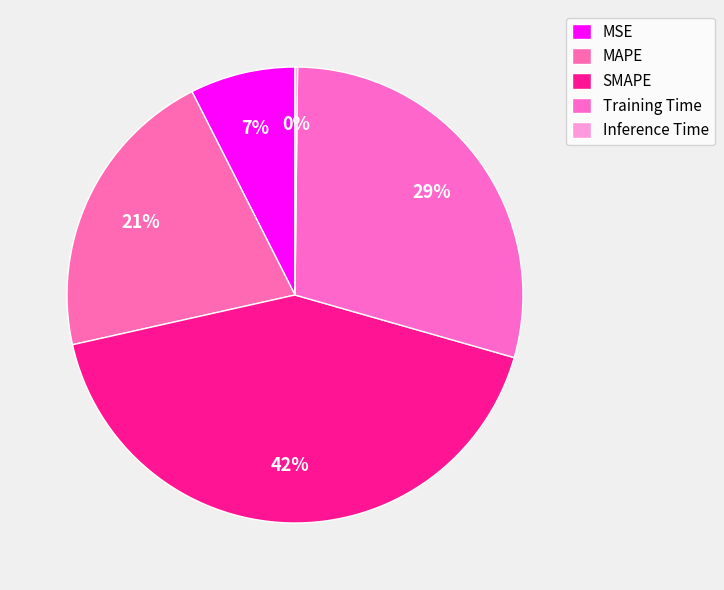

To the nearest percent, what is the average slice percentage?

20%